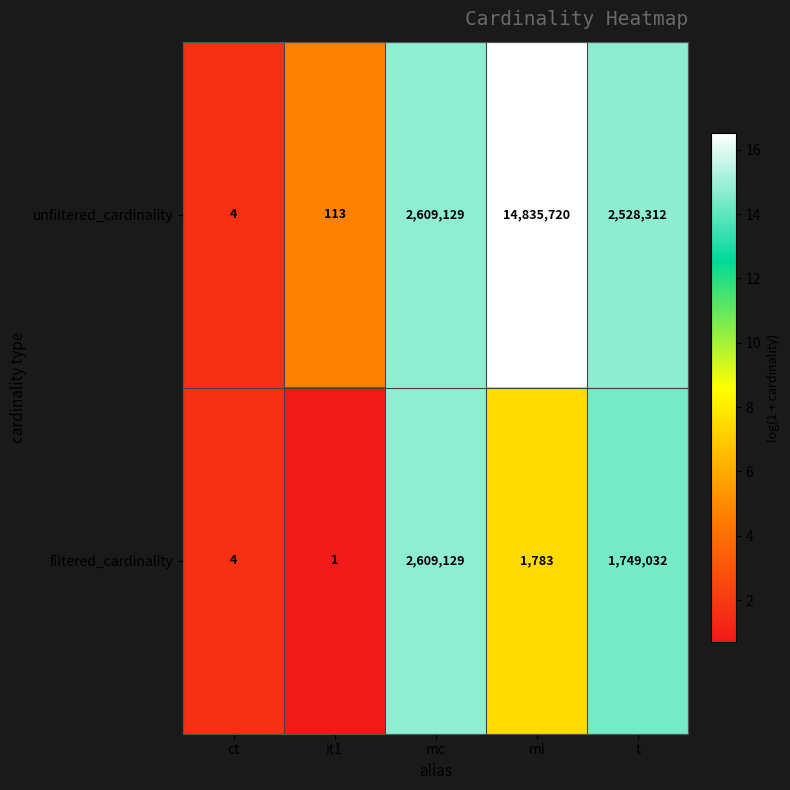

Reading left to right, transcribe all the data shown in this chart.

unfiltered_cardinality: ct=4	it1=113	mc=2609129	mi=14835720	t=2528312
filtered_cardinality: ct=4	it1=1	mc=2609129	mi=1783	t=1749032